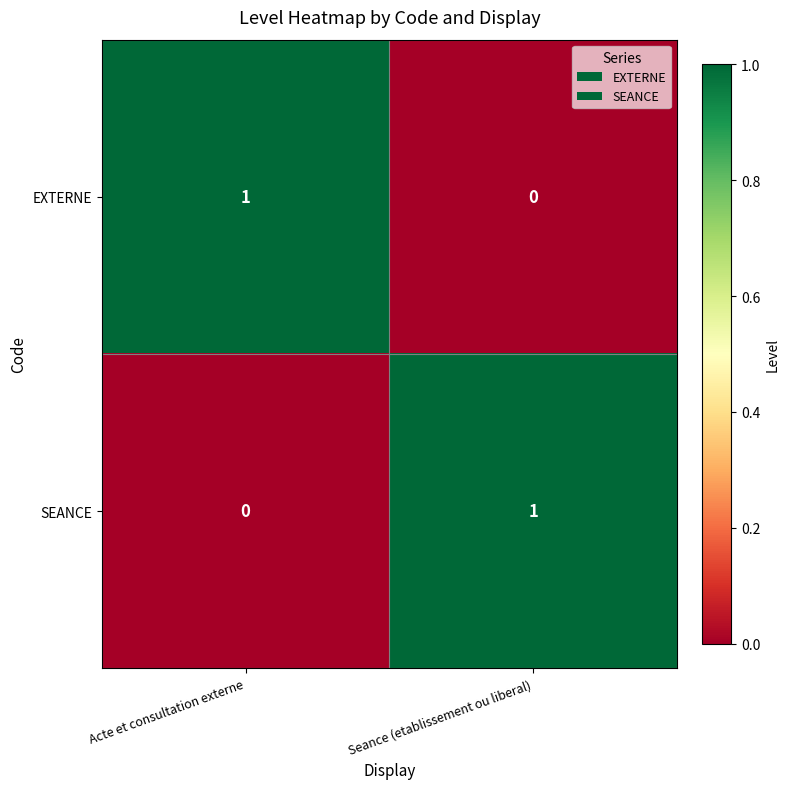

Reading right to left, extract all data points from this chart.

EXTERNE: 0	1
SEANCE: 1	0